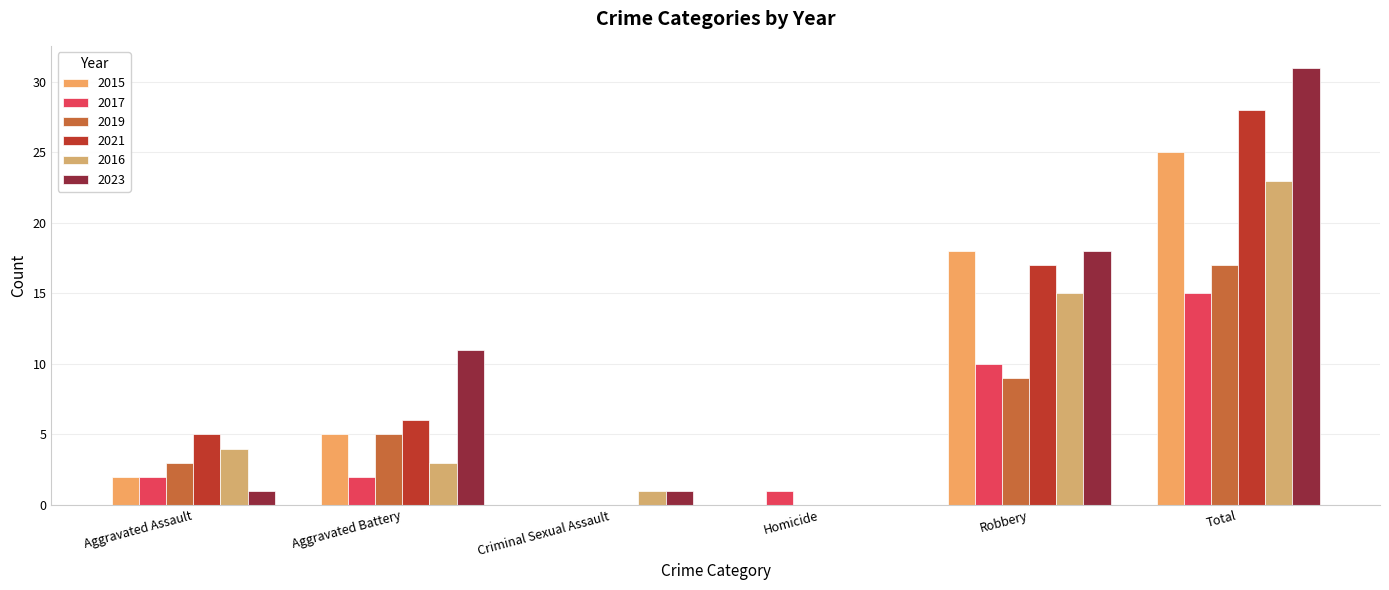

Reading right to left, what are all the values shown in this chart?

2015: 25	18	0	0	5	2
2017: 15	10	1	0	2	2
2019: 17	9	0	0	5	3
2021: 28	17	0	0	6	5
2016: 23	15	0	1	3	4
2023: 31	18	0	1	11	1